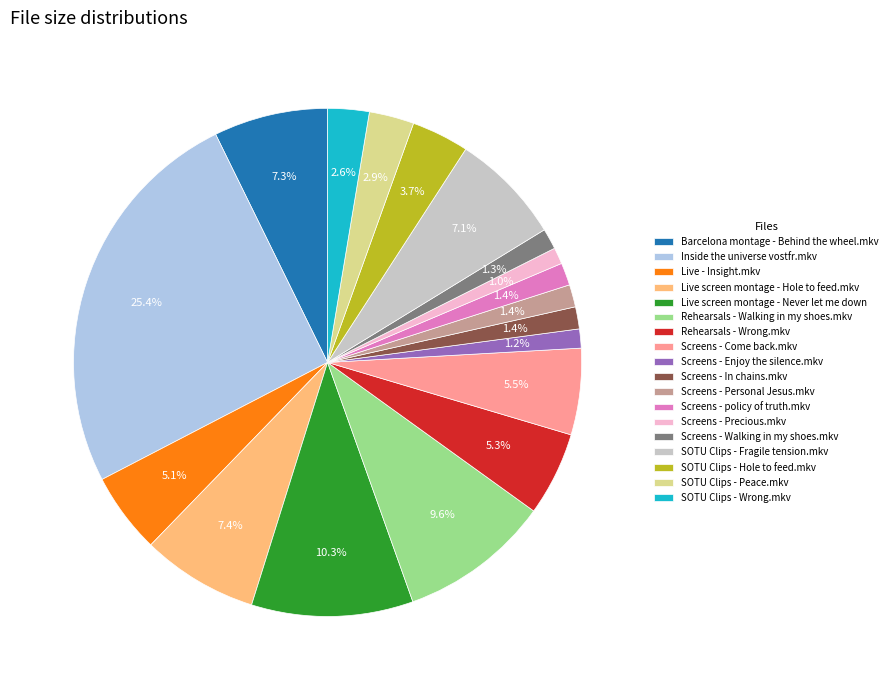

Is there any slice that represents more than half of the pie?

No